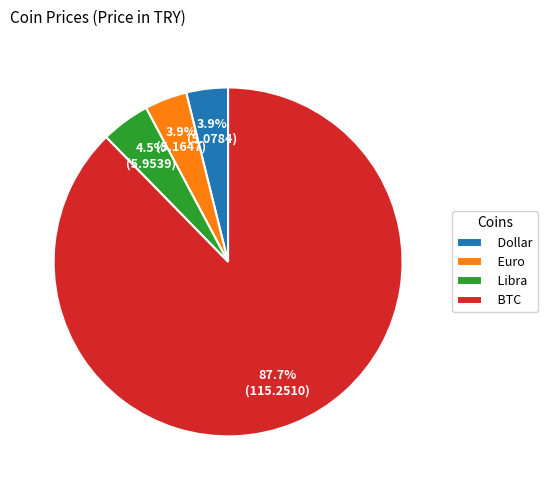

How many segments does this pie chart have?

4